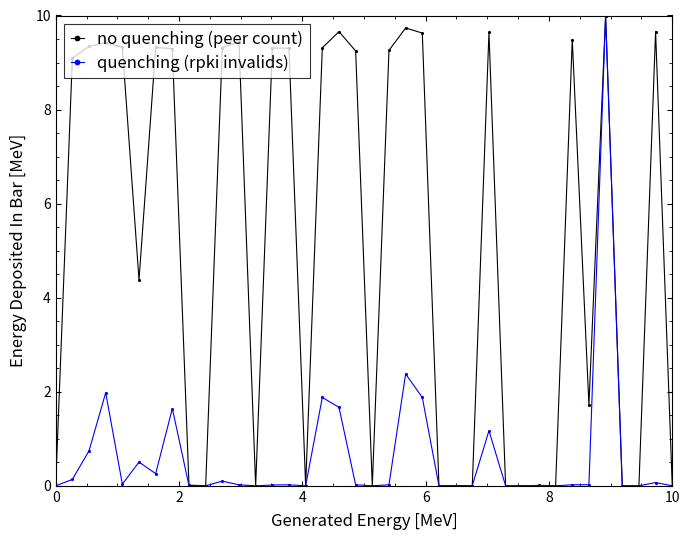

Rank the series by their average value, from highest to lowest.

no quenching (peer count), quenching (rpki invalids)